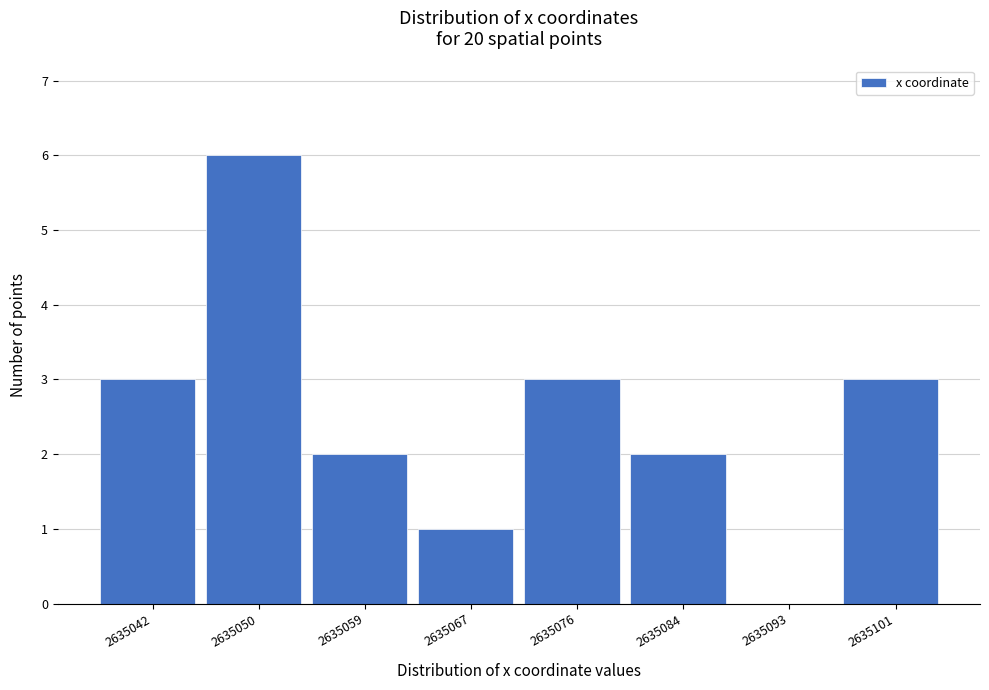

Reading right to left, extract all data points from this chart.

2635101=3	2635093=0	2635084=2	2635076=3	2635067=1	2635059=2	2635050=6	2635042=3